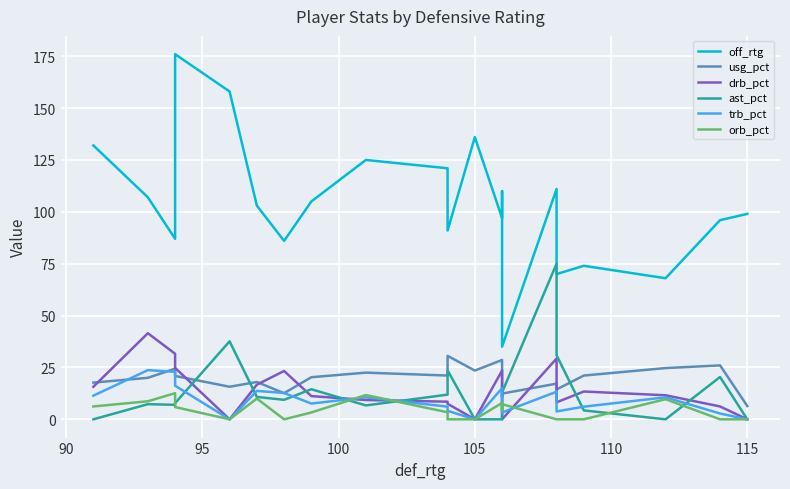

After their last crossing, which series has the higher values: ast_pct or usg_pct?

usg_pct